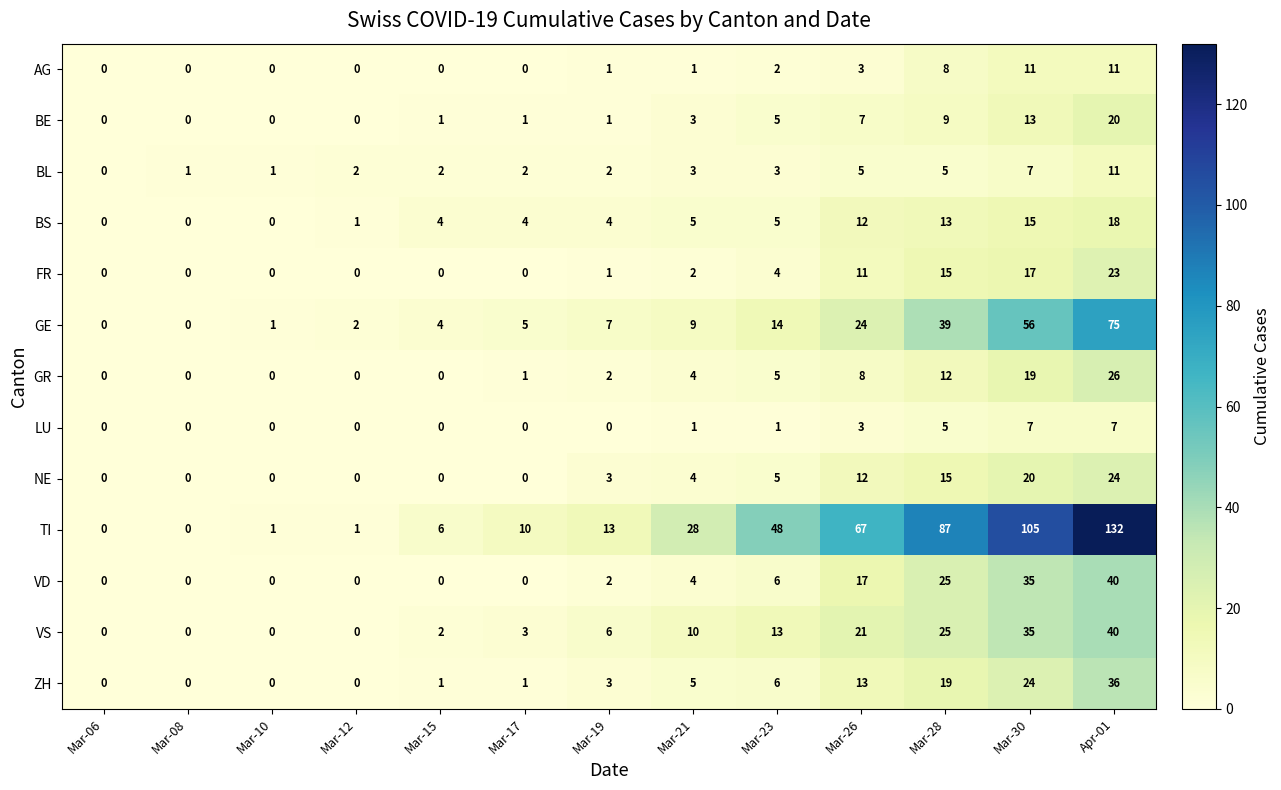

At which category does the chart reach its peak across all series?

Apr-01